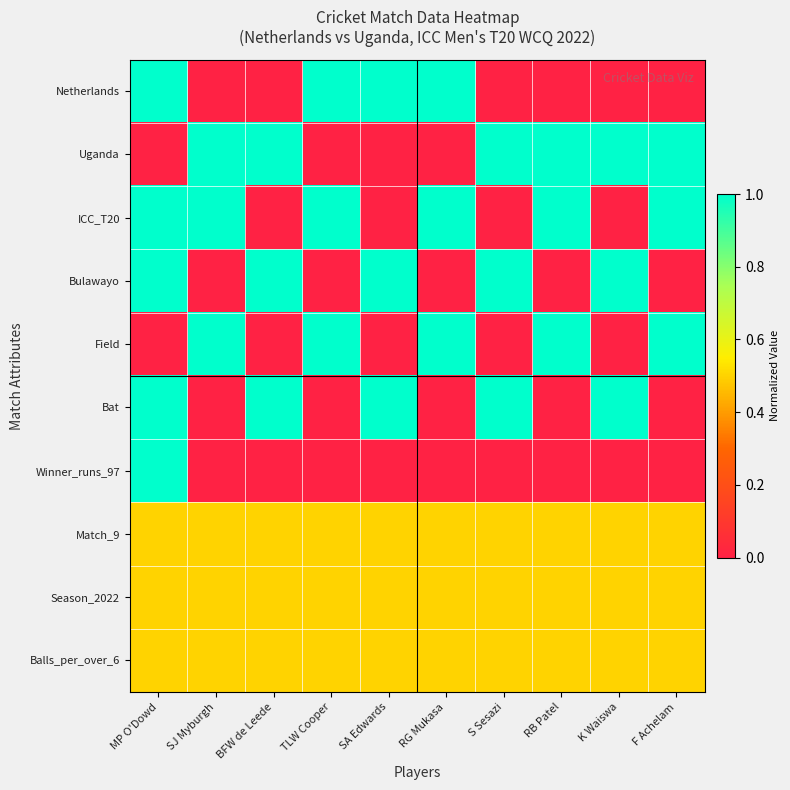

Rank the series at RB Patel from highest to lowest value.

Uganda, ICC_T20, Field, Match_9, Season_2022, Balls_per_over_6, Netherlands, Bulawayo, Bat, Winner_runs_97